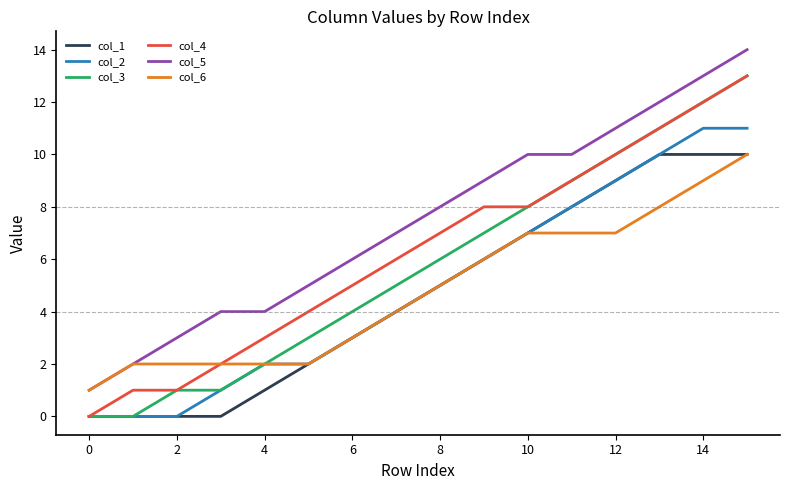

The col_3 series shows 6 at 8. True or false?

True